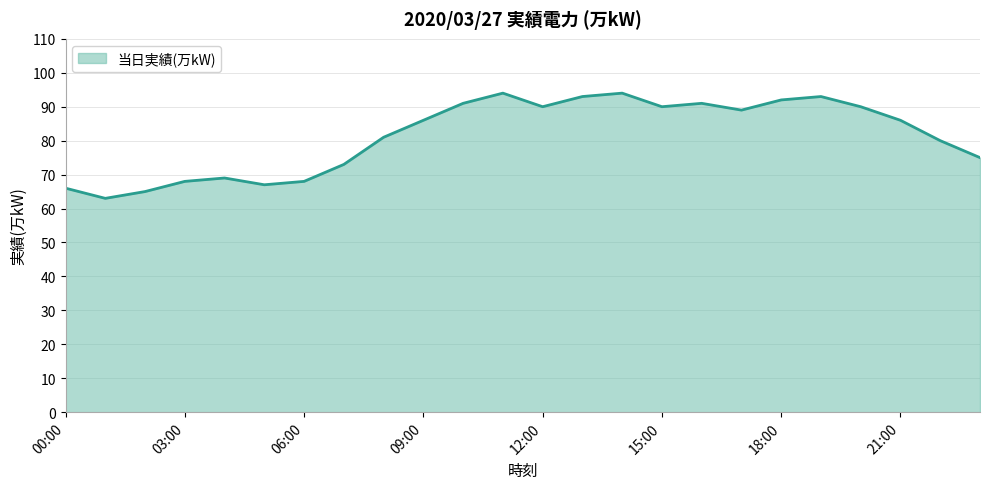

What is the smallest value displayed?

63